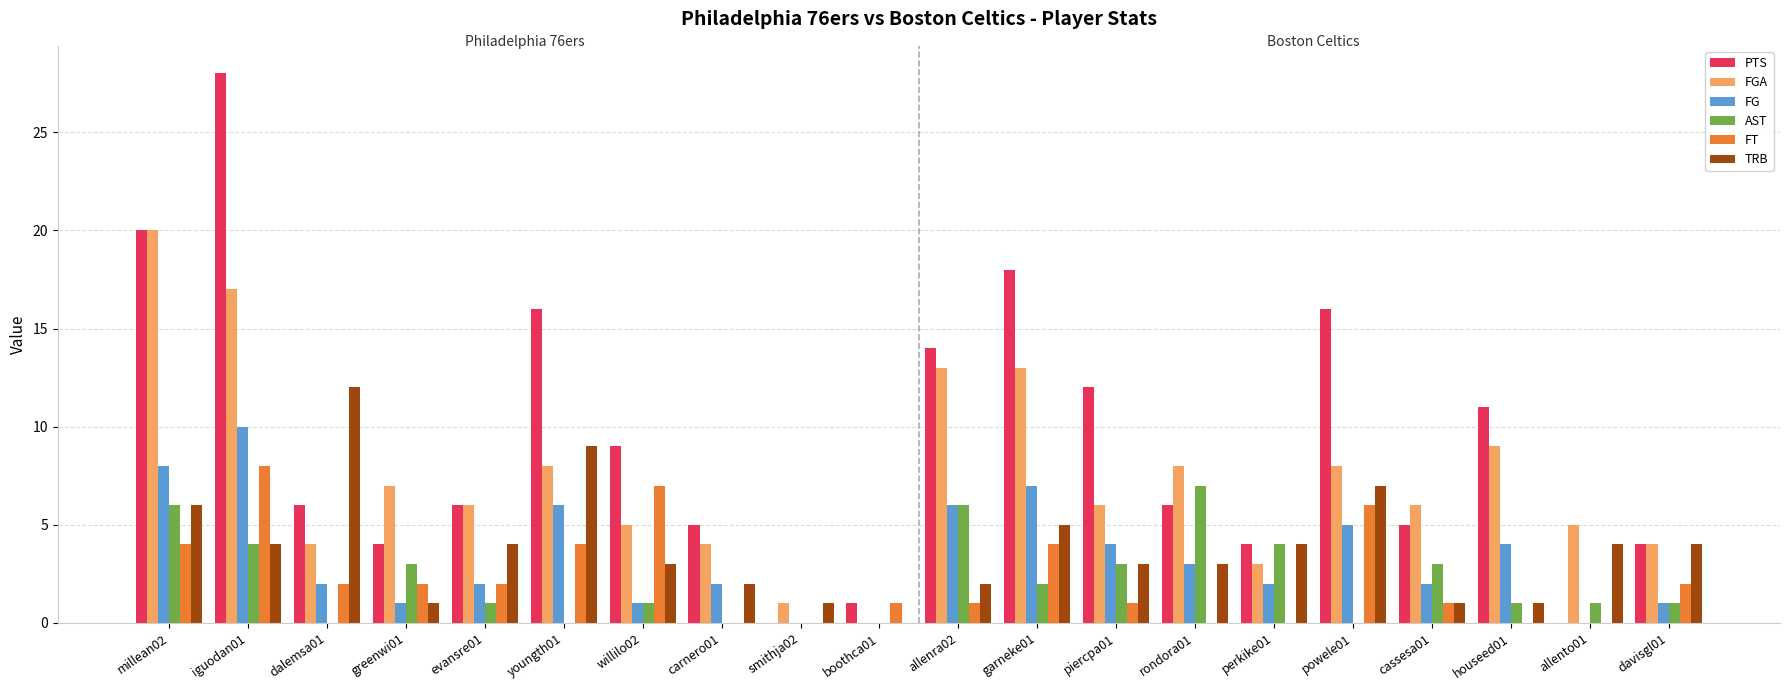

Which category has the highest value in the PTS series?

iguodan01